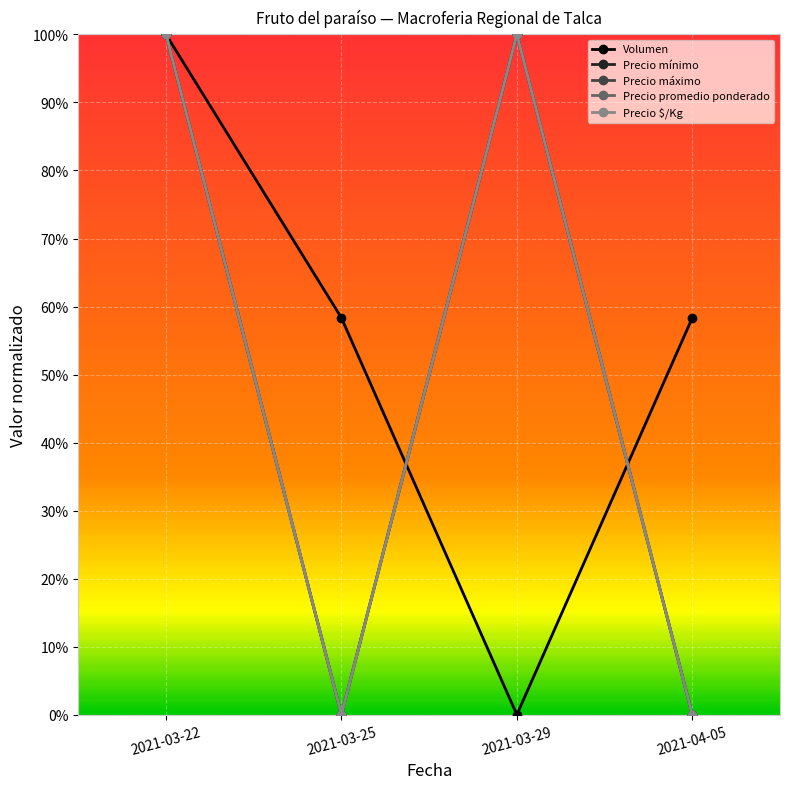

True or false: Precio promedio ponderado has more than 0 interior local peaks.

True